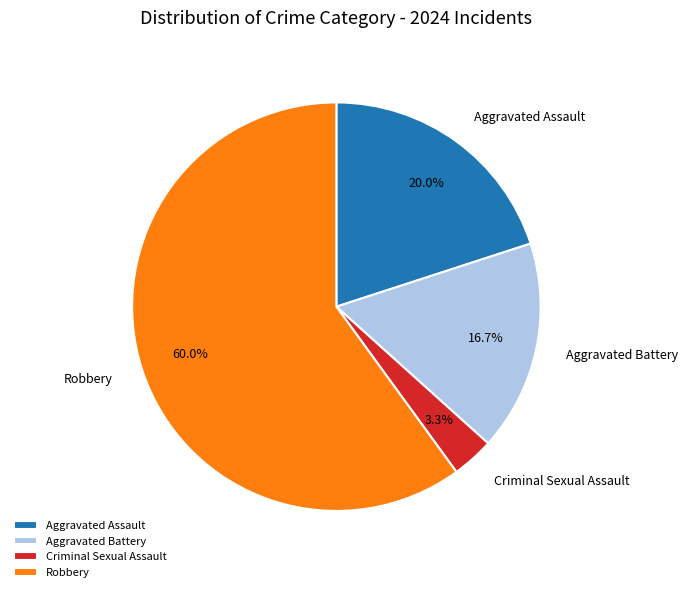

What percentage is NOT represented by Aggravated Battery?

83.3%